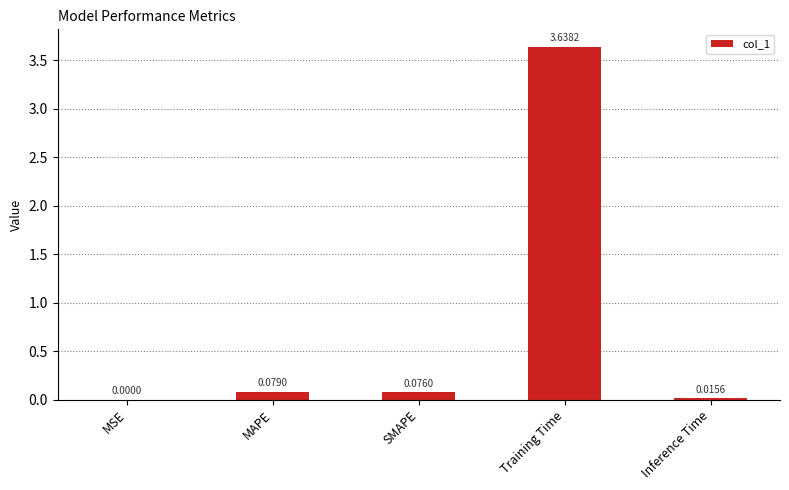

What is the change in value from MSE to MAPE?

+0.1